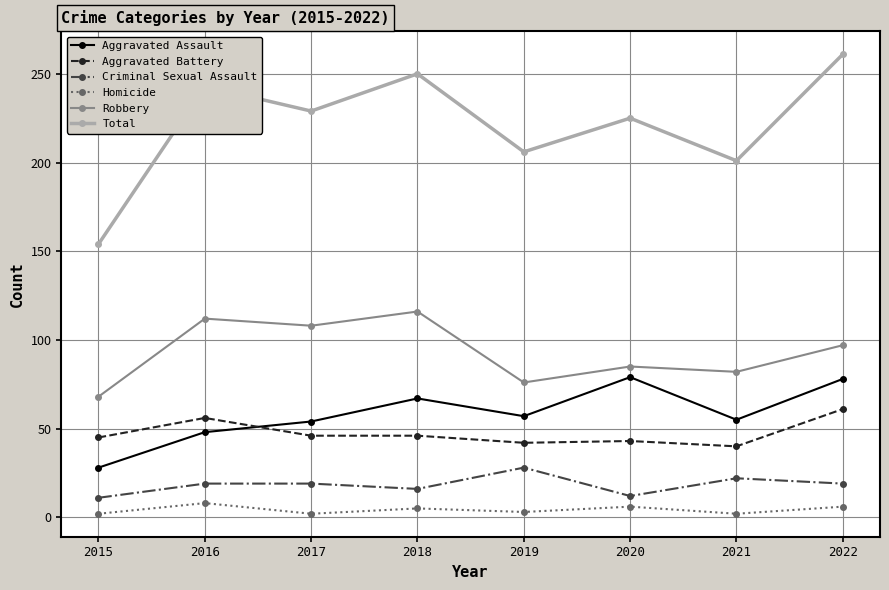

What value does the Criminal Sexual Assault series have at 2021, to the nearest 5?

20